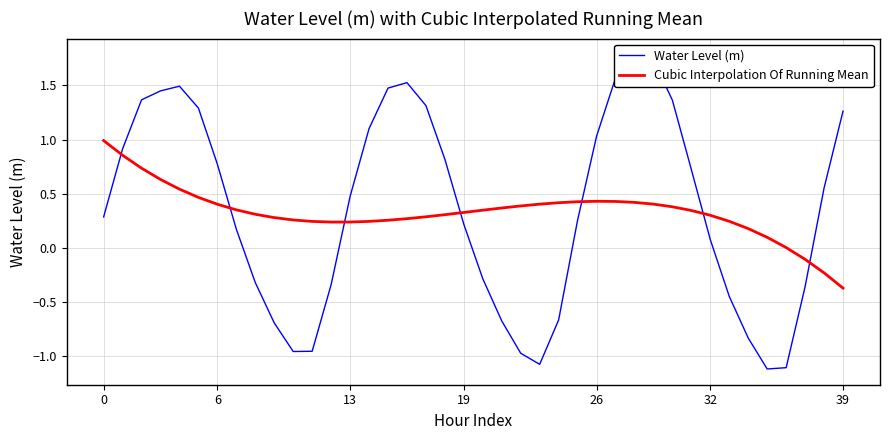

The Cubic Interpolation Of Running Mean series shows 0.4 at 26. True or false?

True